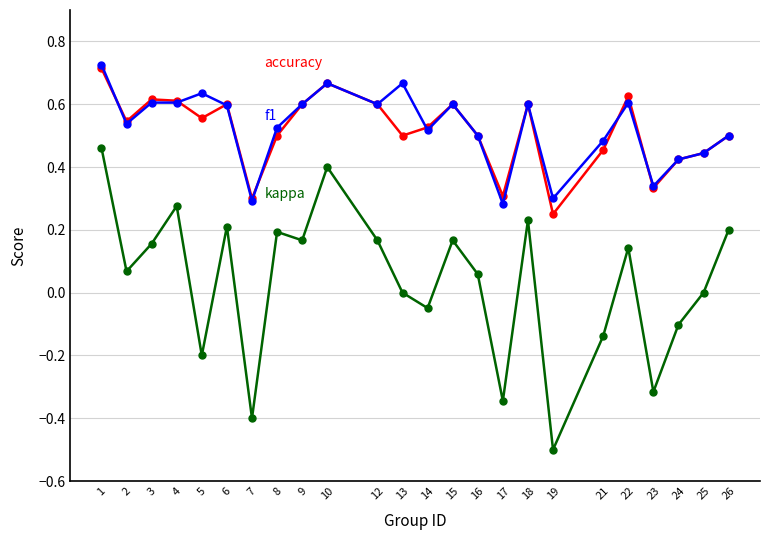

What is the total value across all series at 4?

1.5